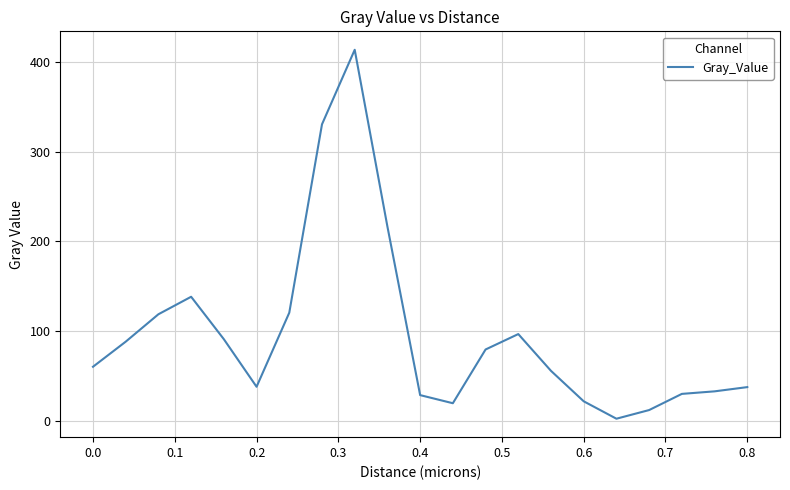

Is it true that the value at 0.8 is 10.4?

False